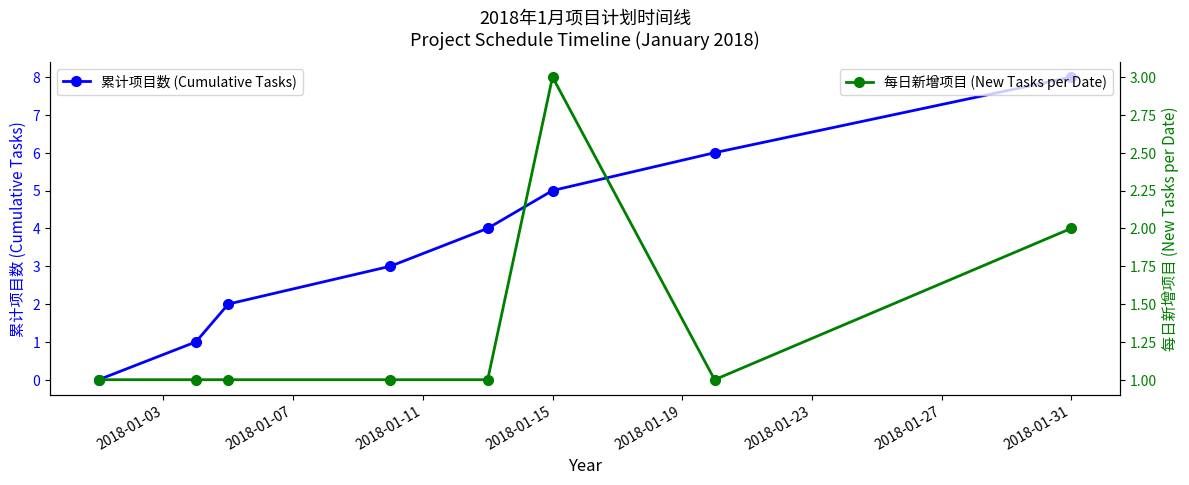

Which category has the highest value in the 累计项目数 (Cumulative Tasks) series?

2018-01-31